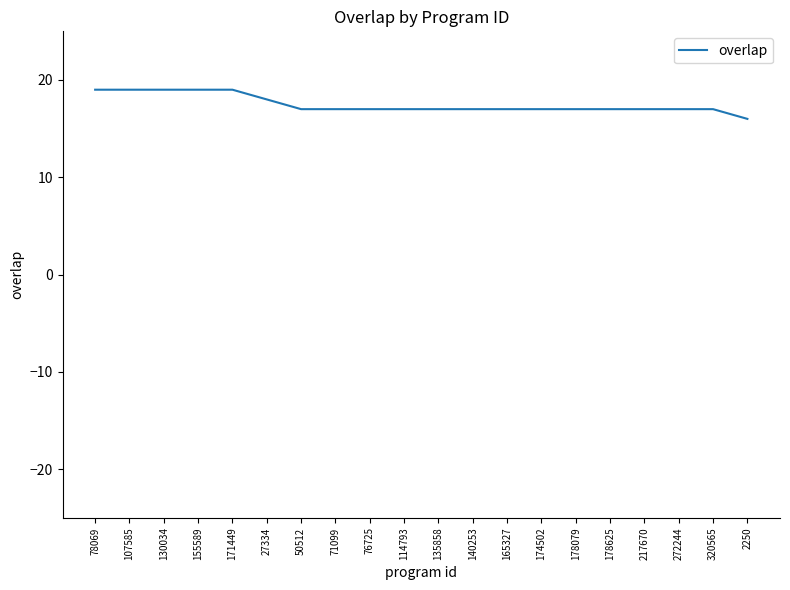

What is the difference between the maximum and minimum values?

3